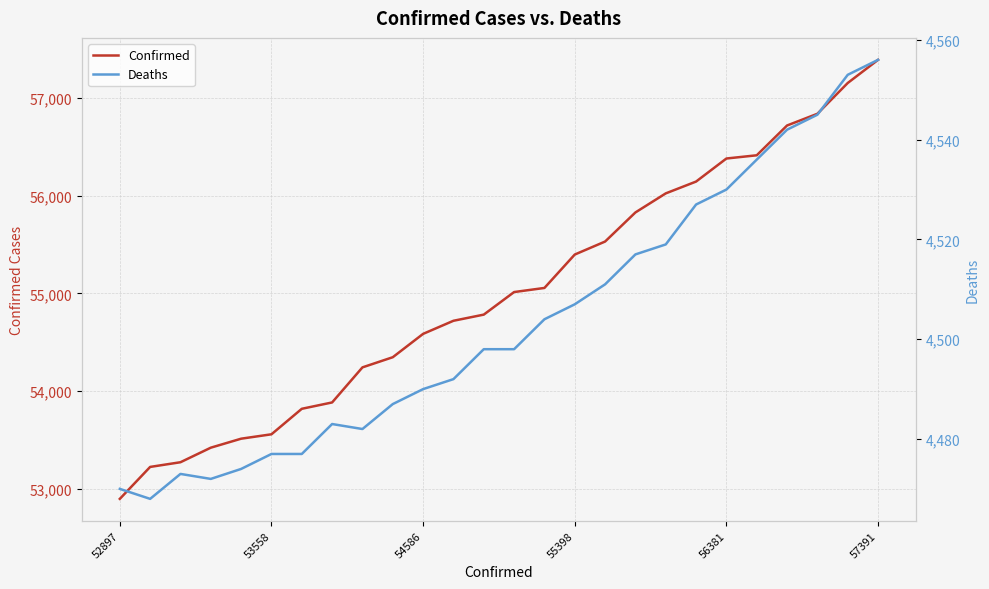

How many values in the Deaths series exceed 4498?

12